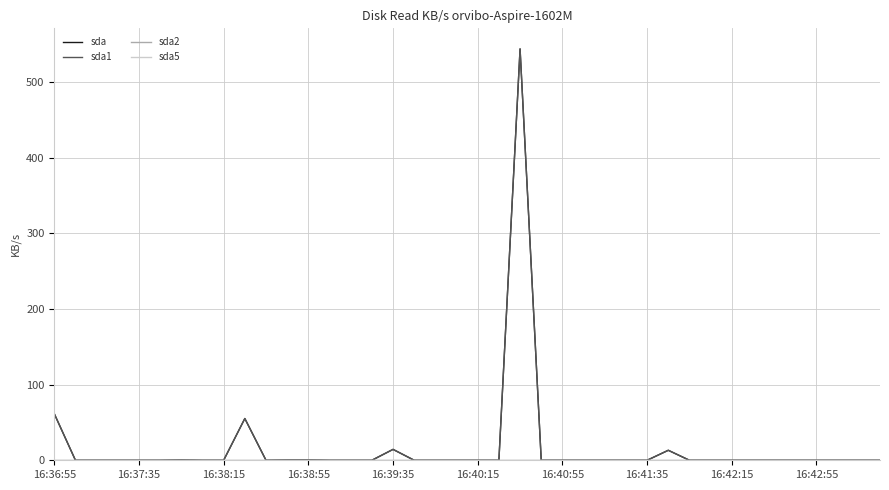

Is this an area chart (filled region under the line)?

No